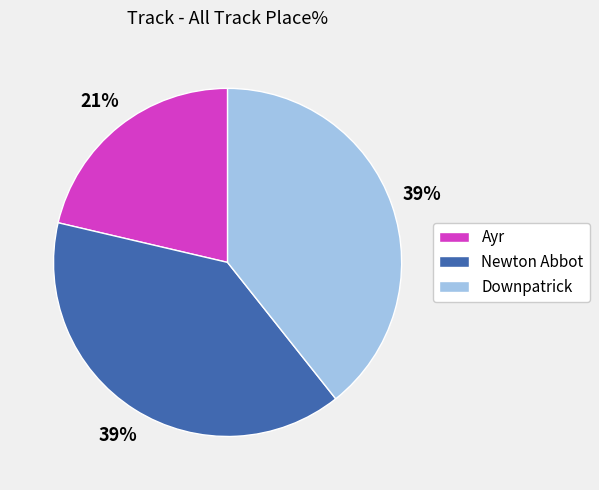

To the nearest percent, what percentage of the pie is Ayr?

21%